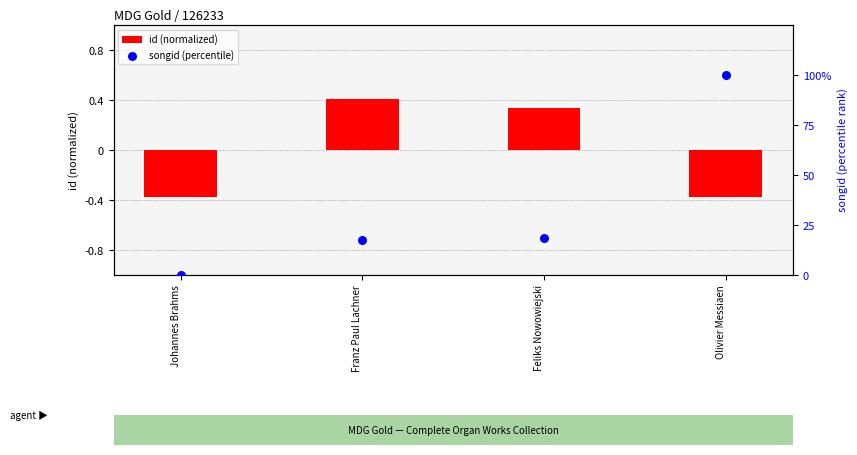

At which category is the sum across all series the highest?

Olivier Messiaen